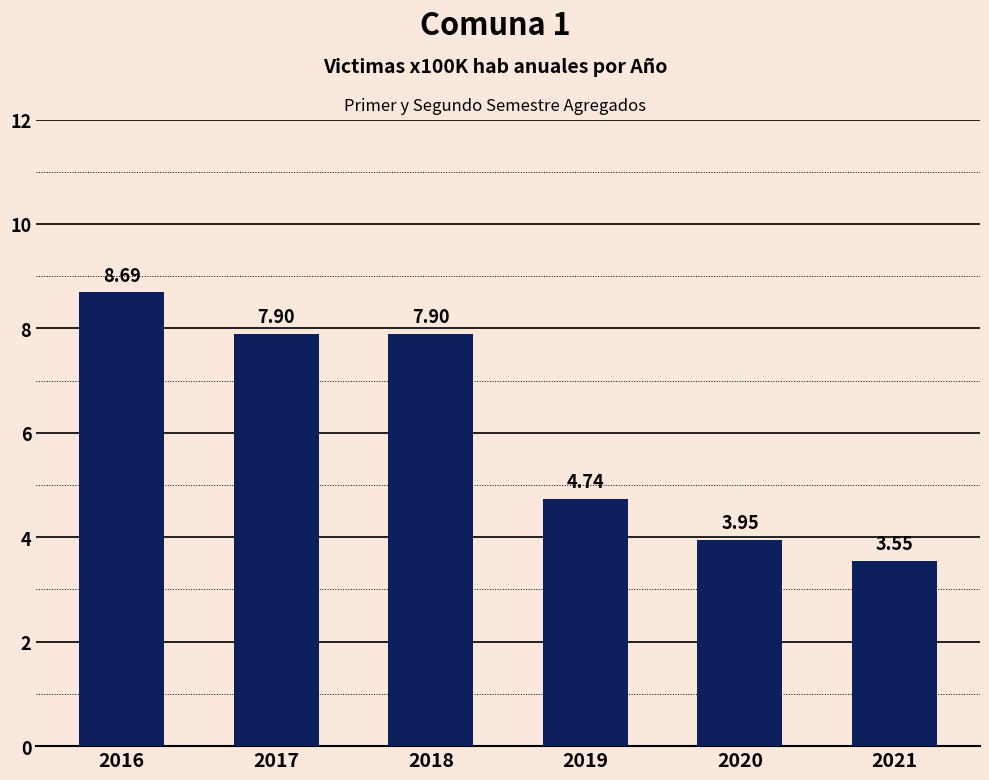

What value does the data have at 2018?

7.9